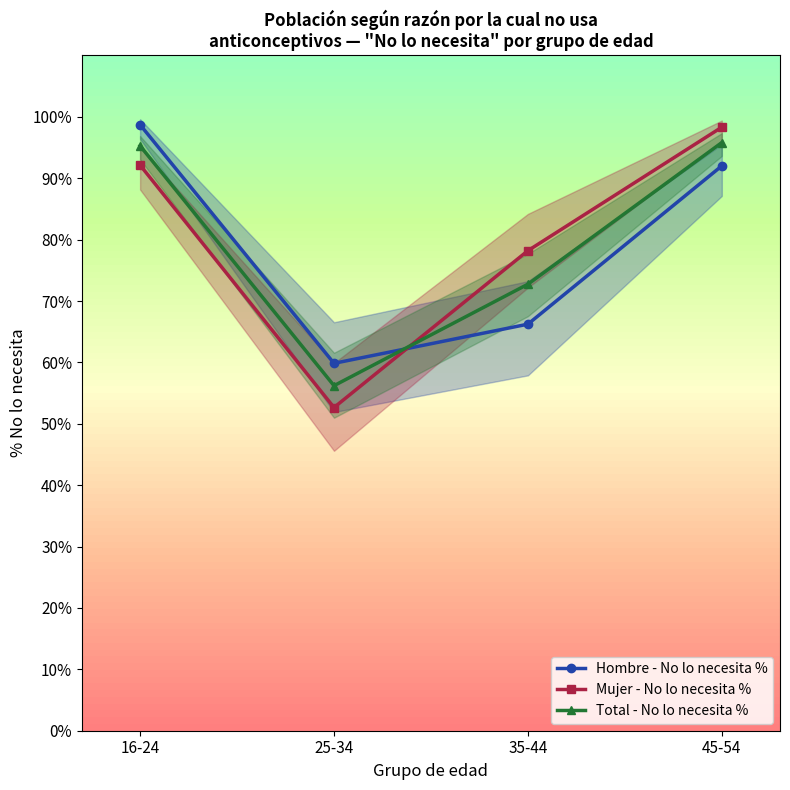

How many categories are shown in the chart?

4